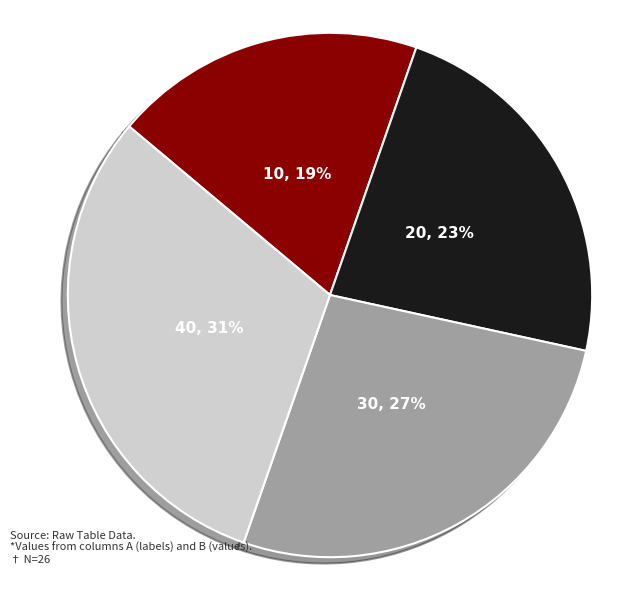

To the nearest percent, what is the difference between the largest and smallest slice percentages?

12%